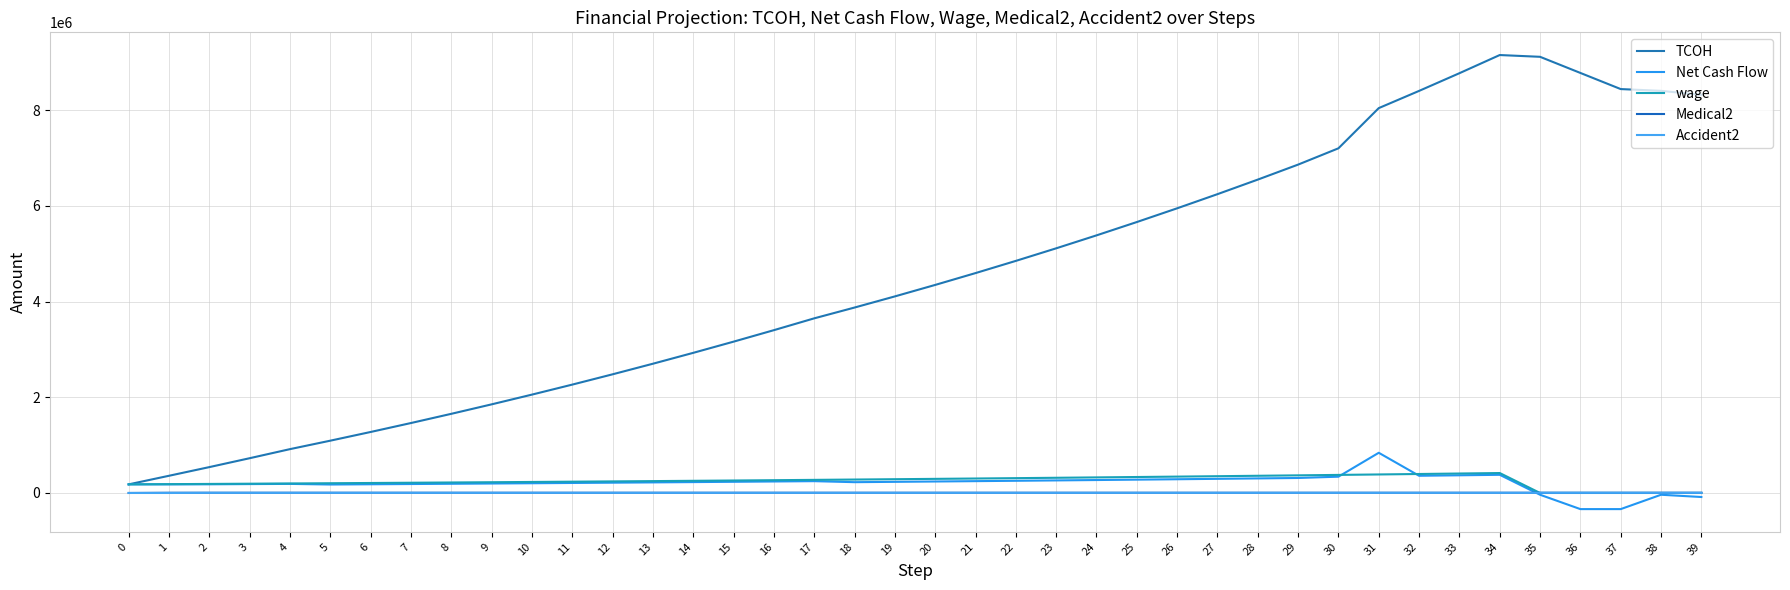

Is this an area chart (filled region under the line)?

No